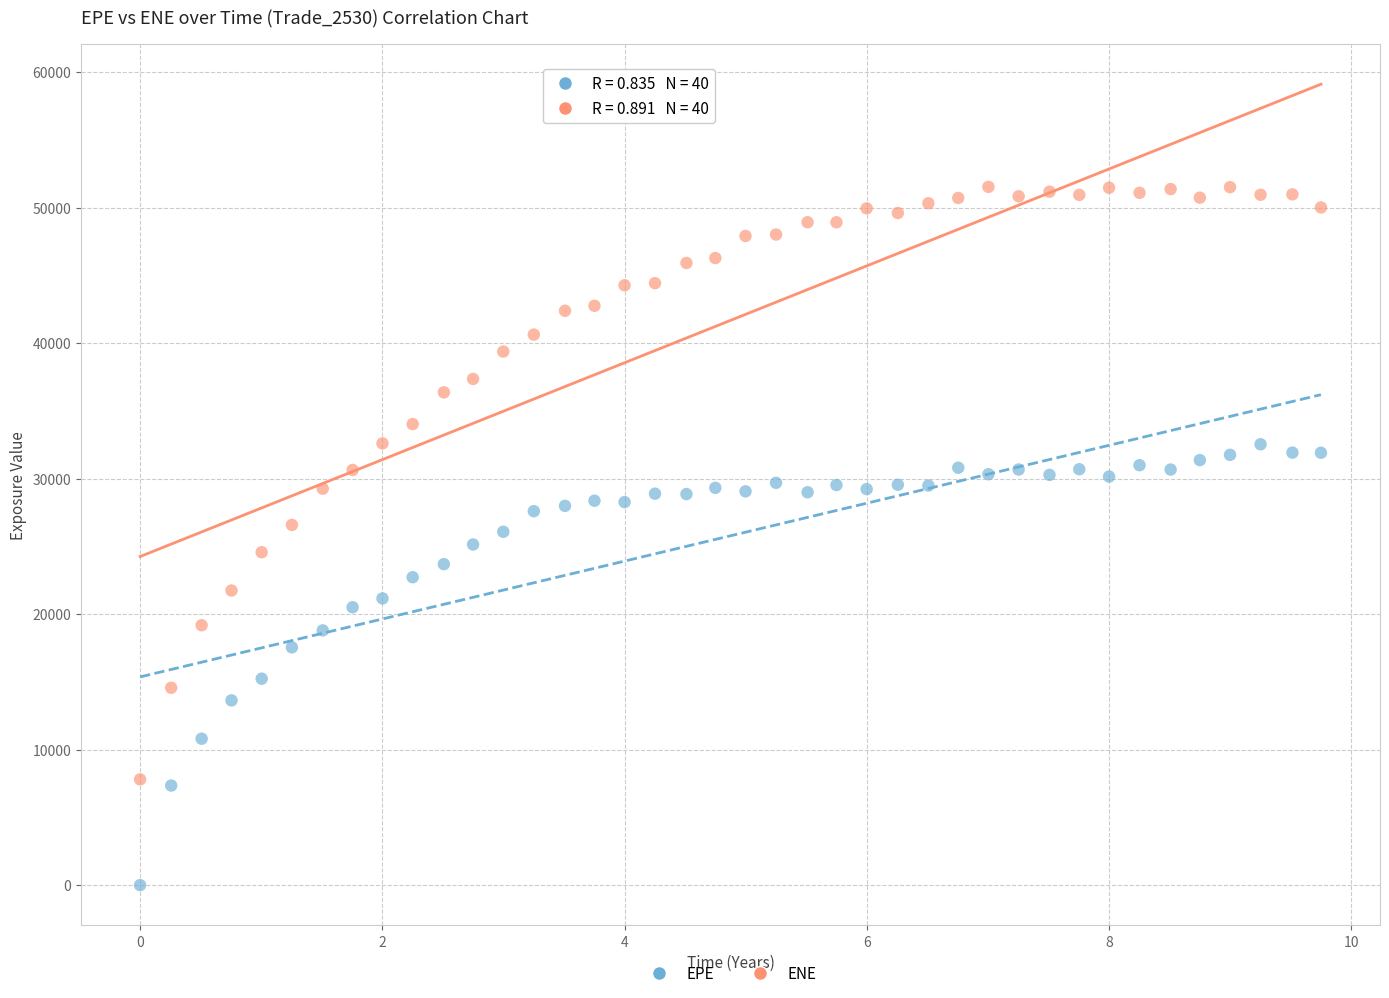

Which series contains the highest Y value?

ENE